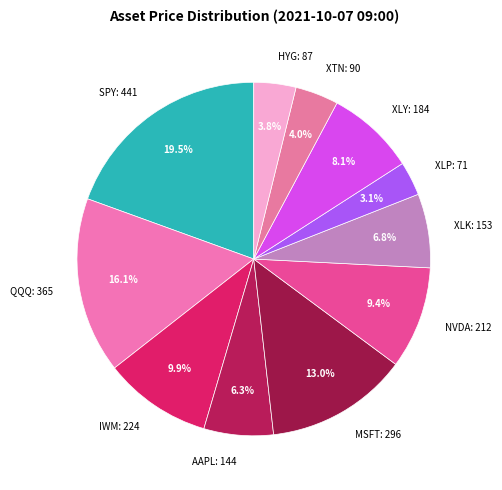

To the nearest percent, what is the average slice percentage?

9%